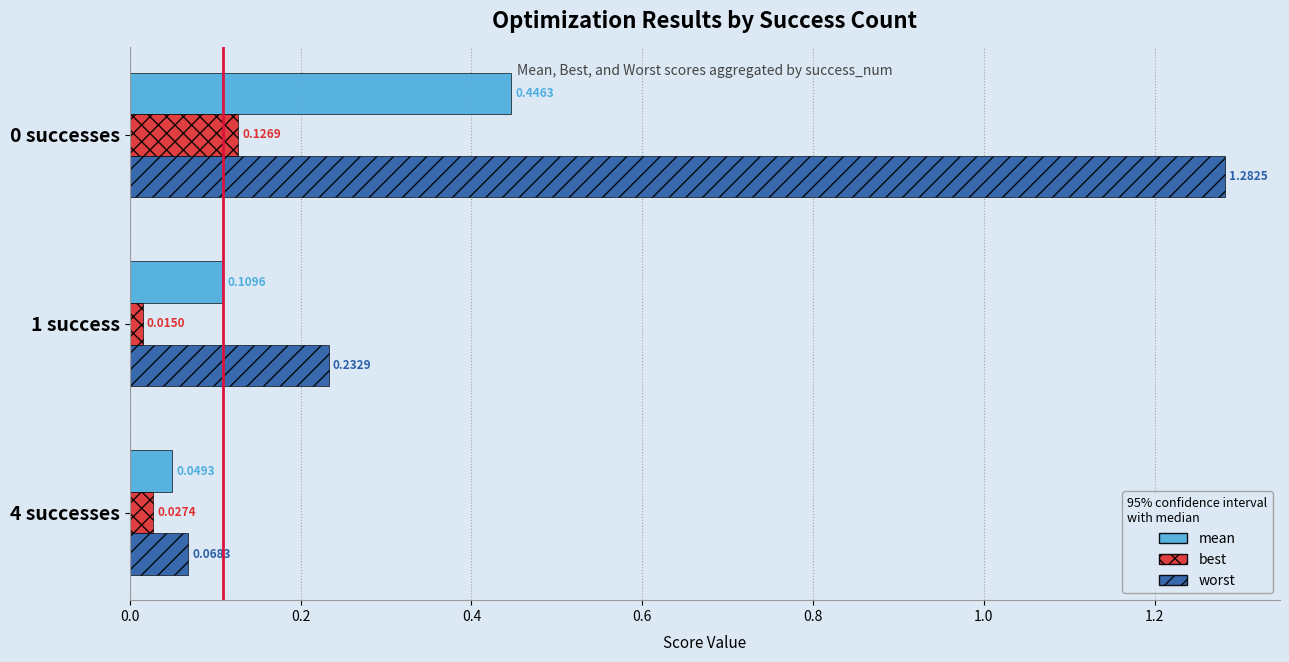

List the series in order of their overall mean, highest first.

worst, mean, best